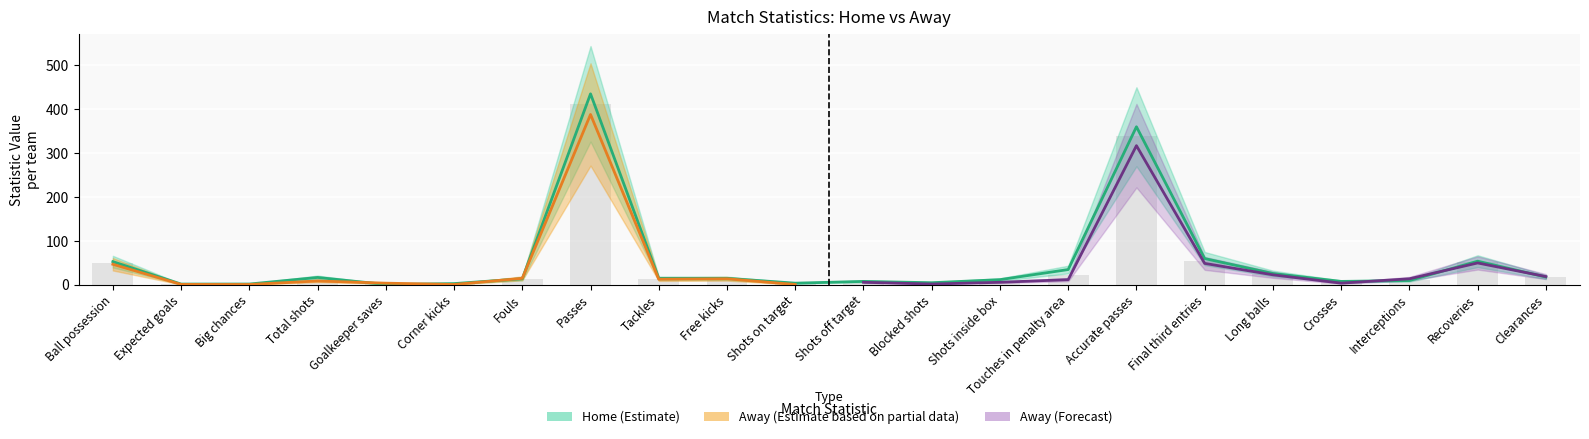

What is the label of the 16th bar from the left?

Accurate passes